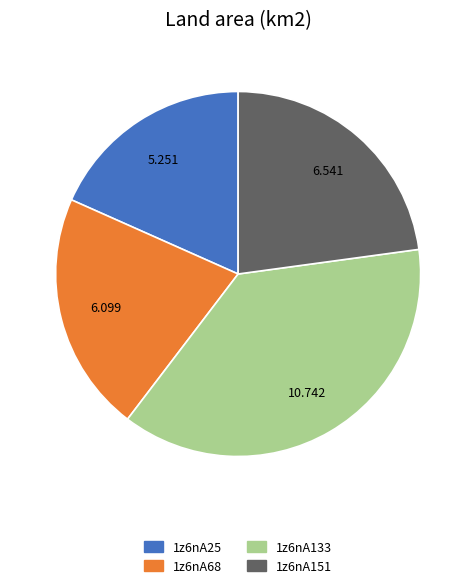

What is the ratio of the value at 1z6nA68 to the value at 1z6nA25?

1.2